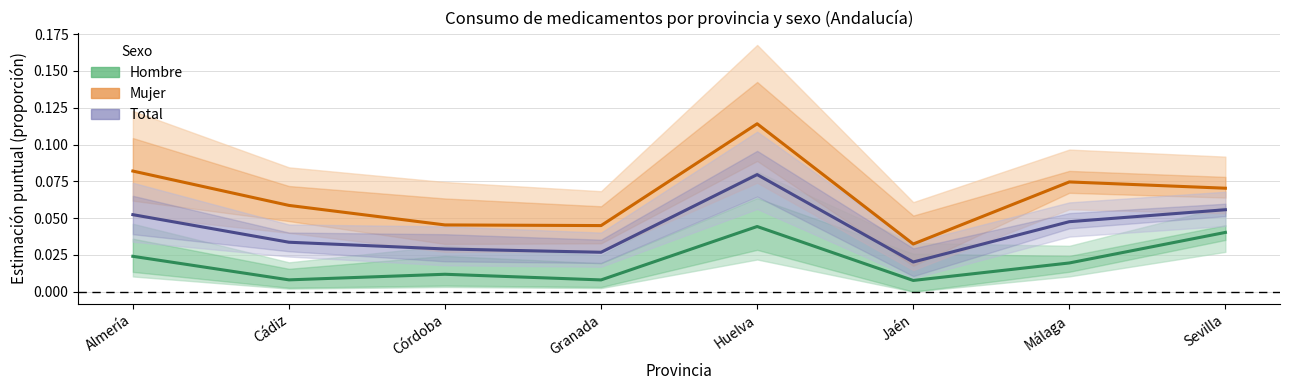

What are all the series names shown in the legend?

Hombre, Mujer, Total